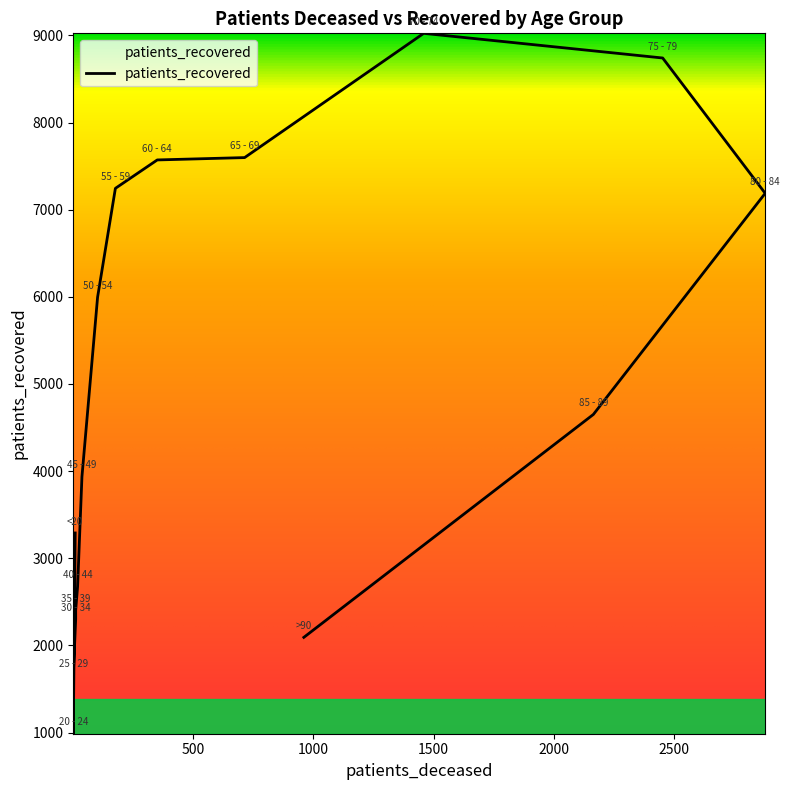

How many distinct data groups are displayed?

1